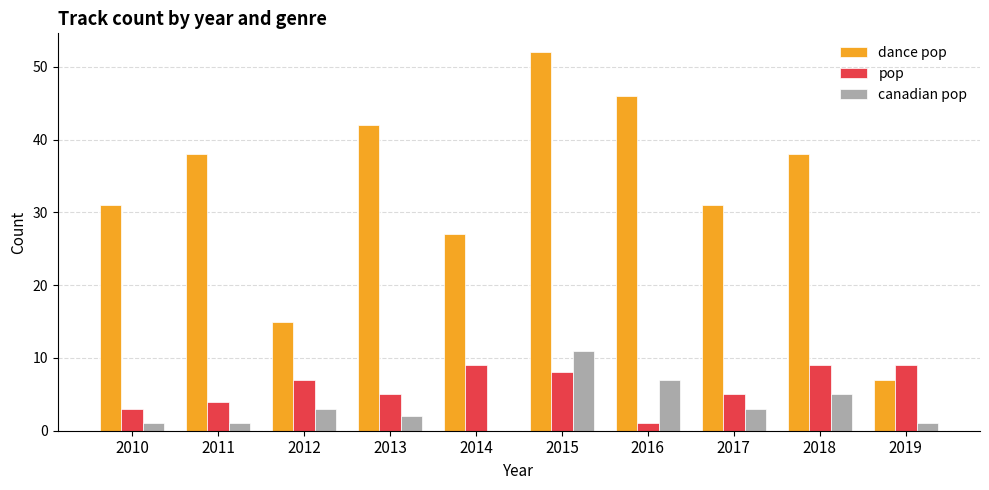

Which series has the largest total across all categories?

dance pop